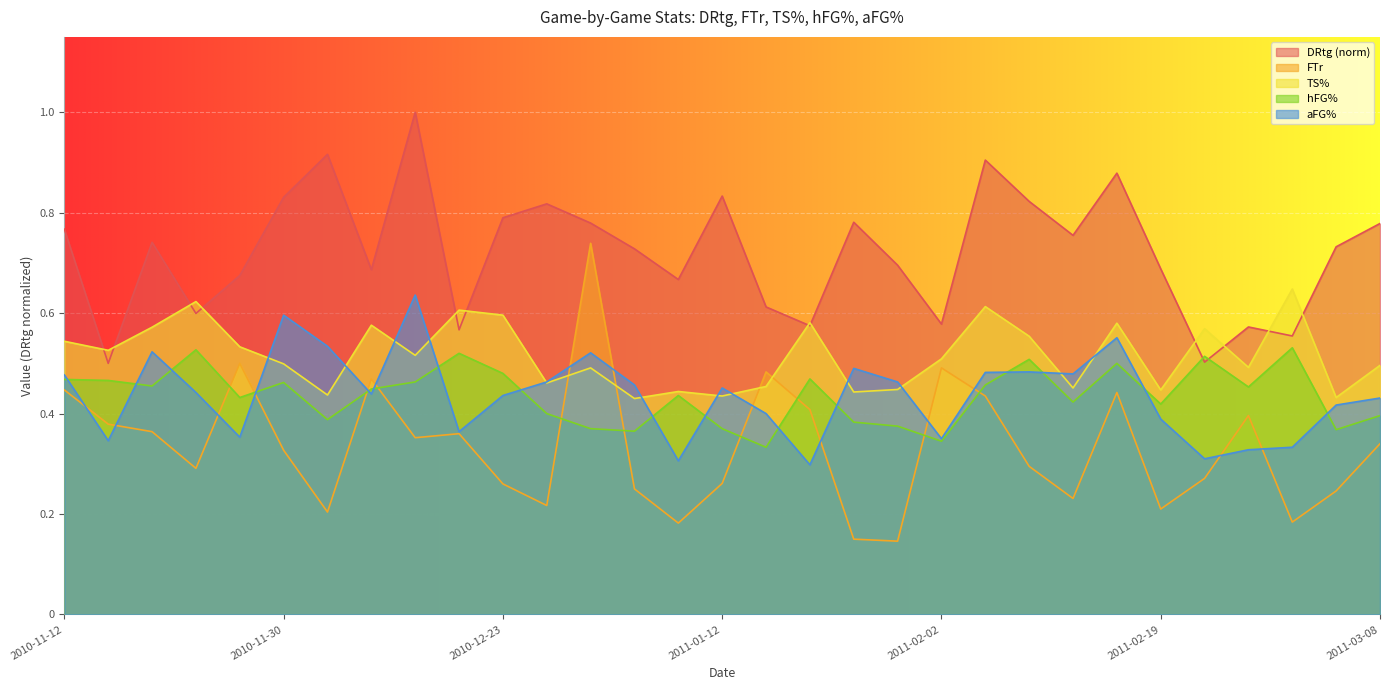

What is the difference between the maximum and minimum values in the DRtg series?

0.5